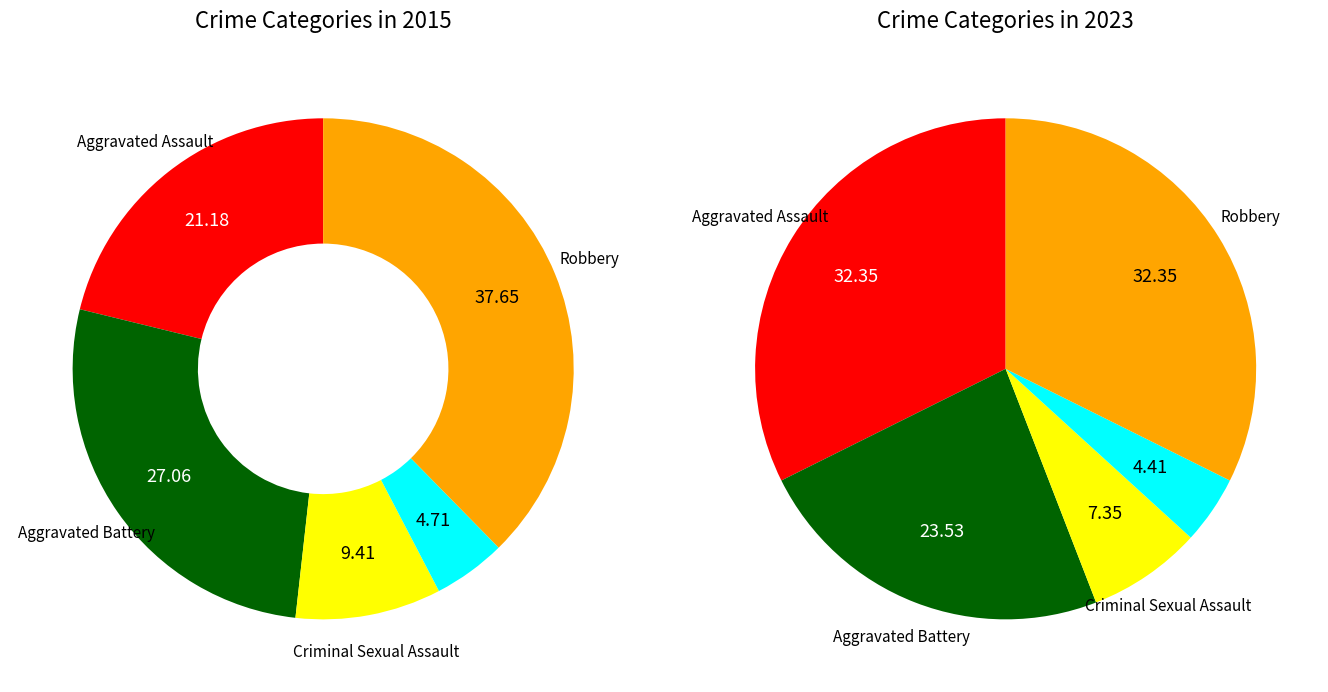

To the nearest percent, what portion does 4 represent?

38%